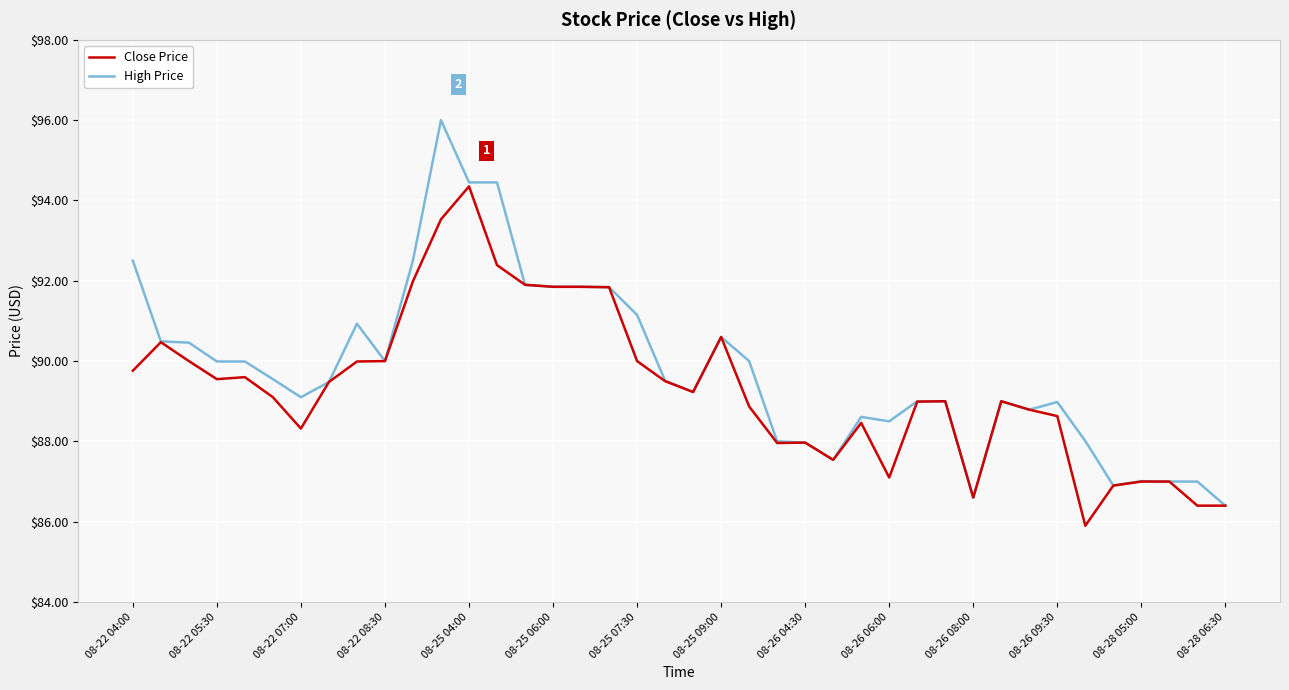

What is the maximum value for High Price?

96.0